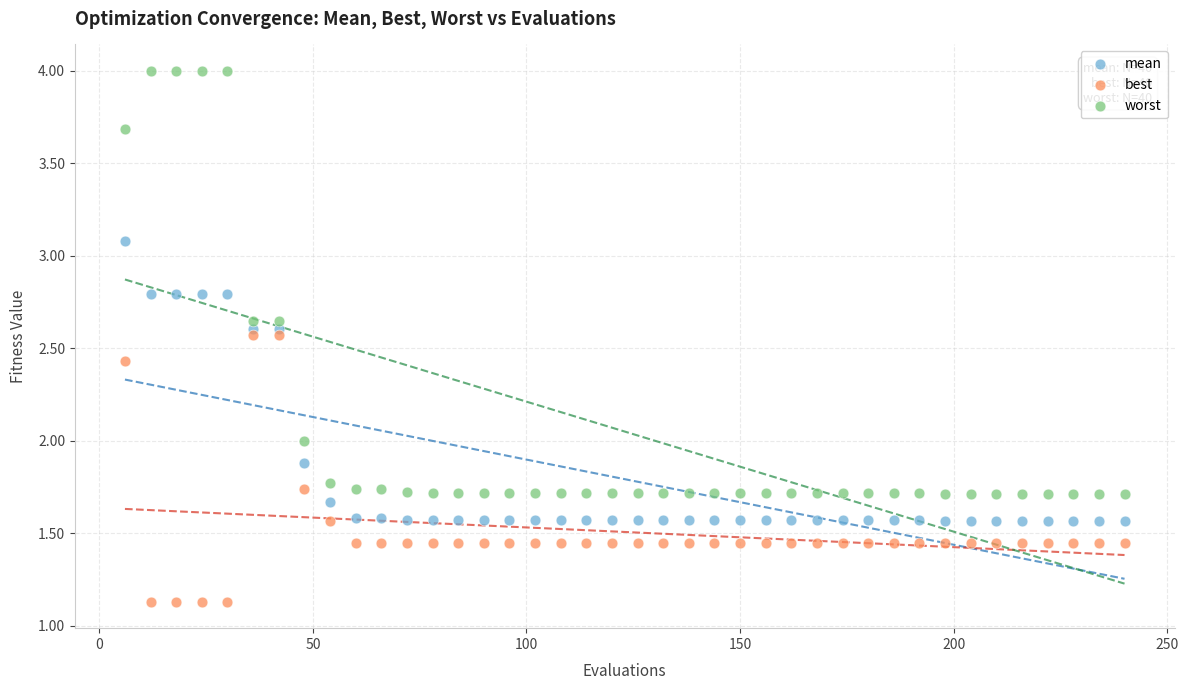

Across all data points, what is the range of X values (max minus min)?

234.0